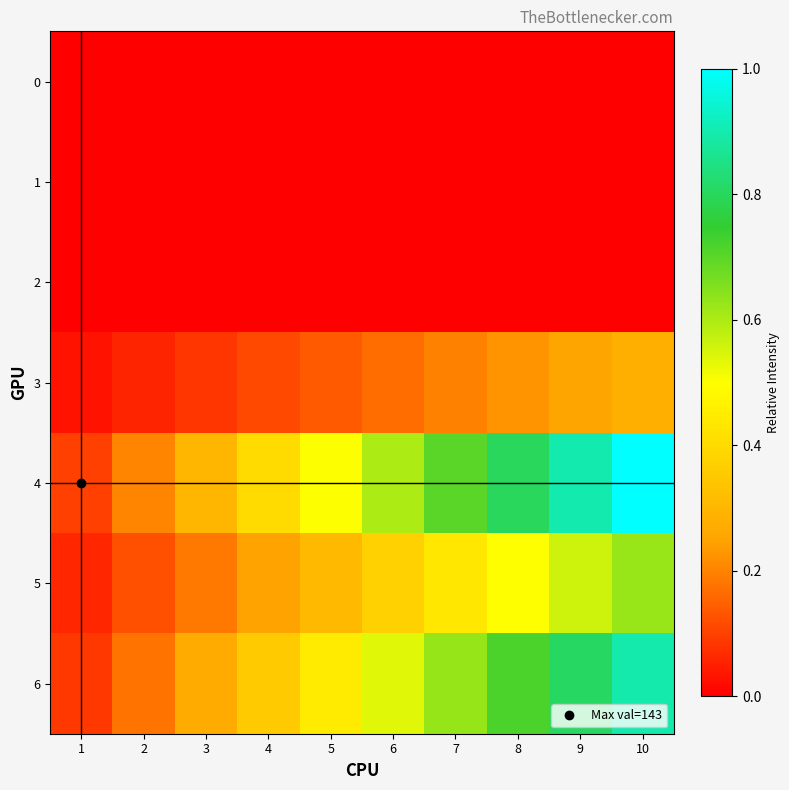

Which series has the widest spread of values?

4